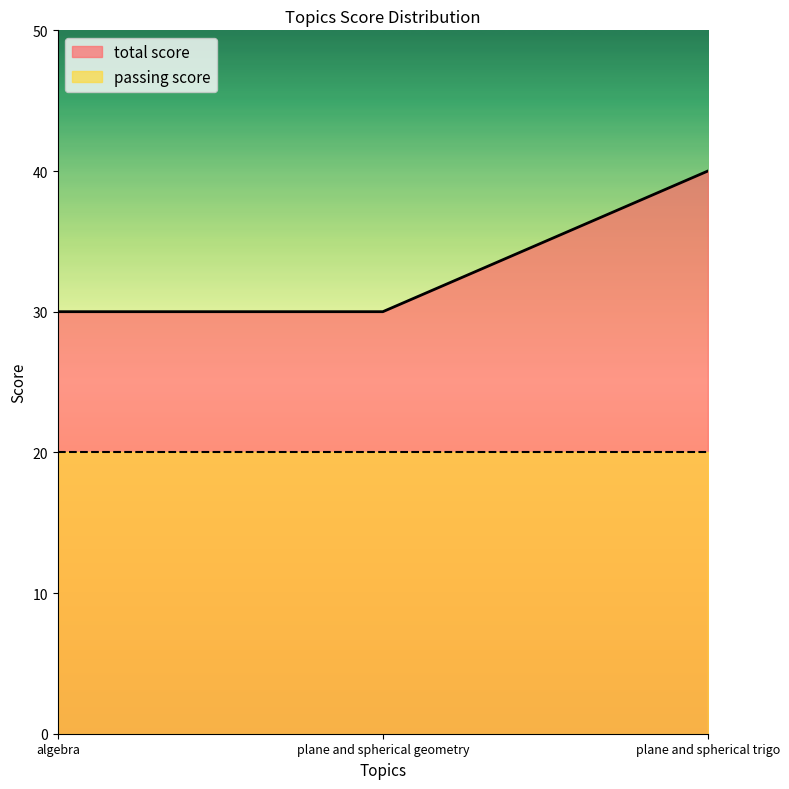

Does the chart display data point markers on the line(s)?

No